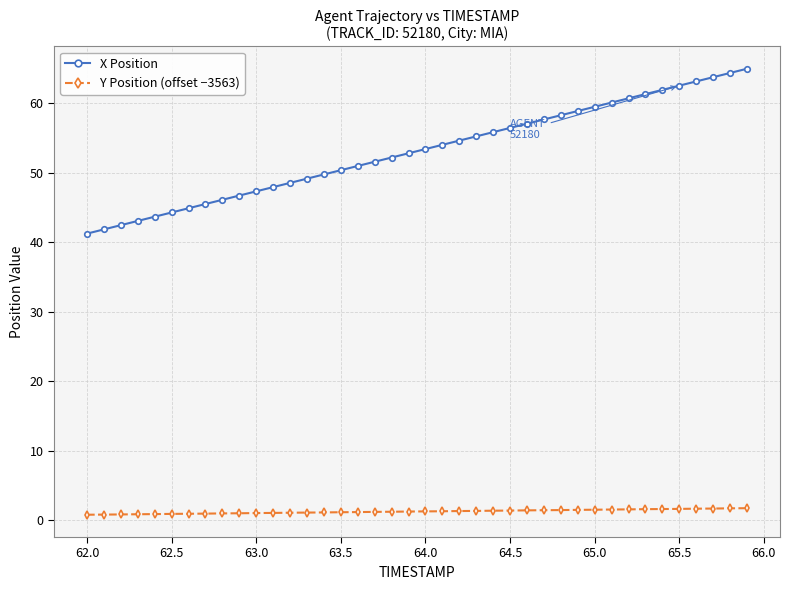

Rank the series by their maximum value, from highest to lowest.

X Position, Y Position (offset −3563)